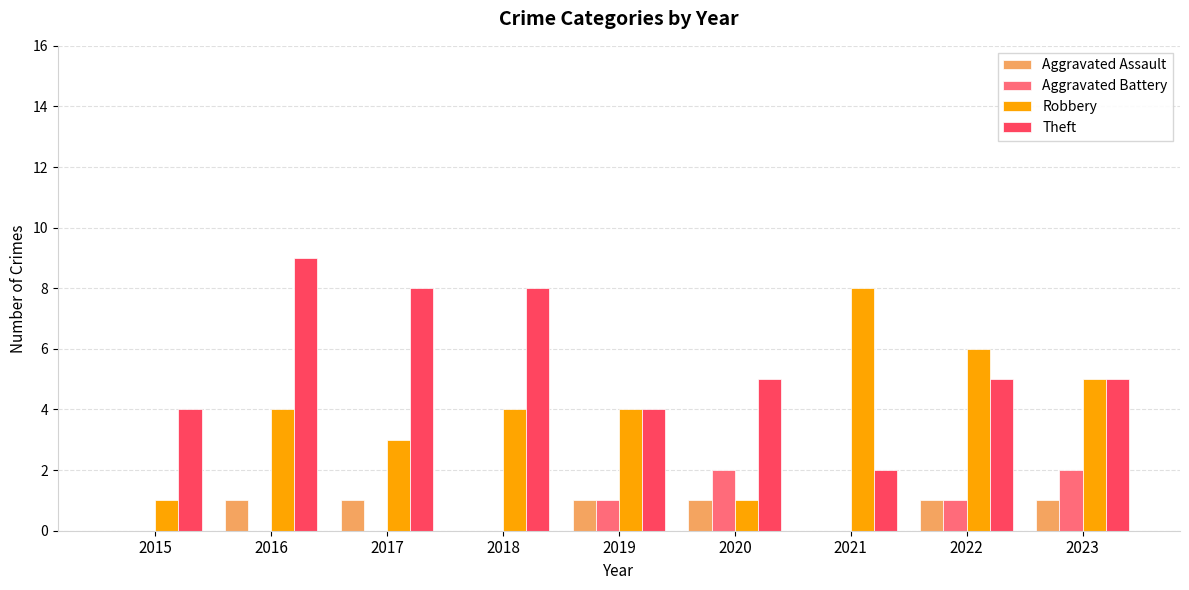

Which series changed the most between 2015 and 2023?

Robbery